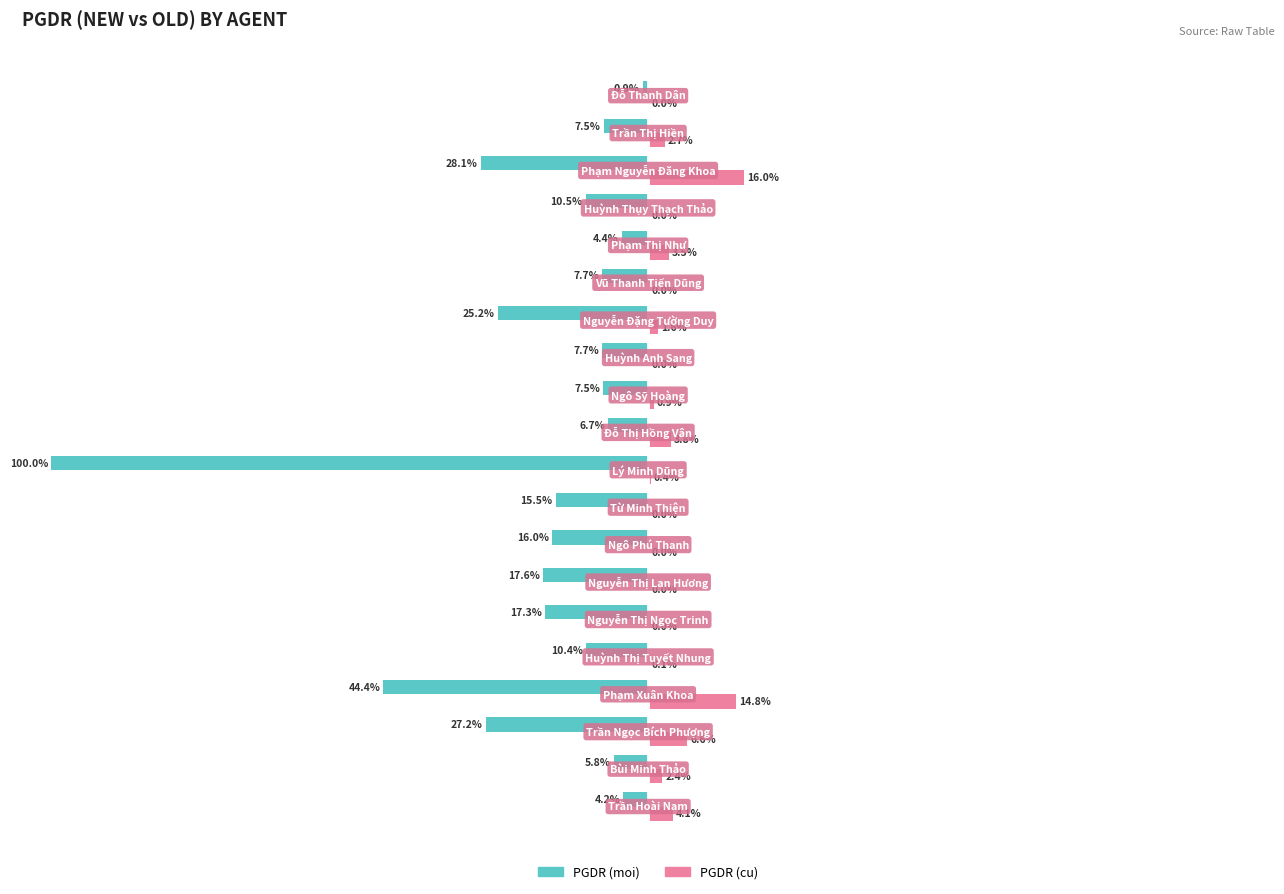

Which series has the largest total across all categories?

PGDR (cu)